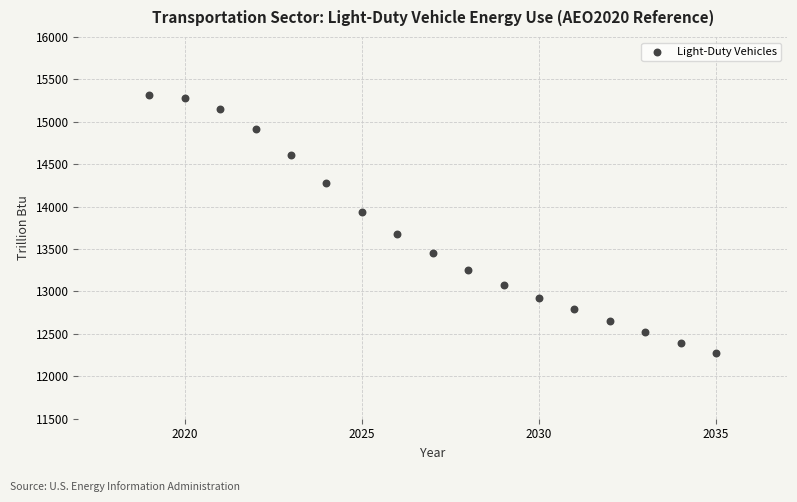

What is the range of Y values (max minus min)?

3043.0